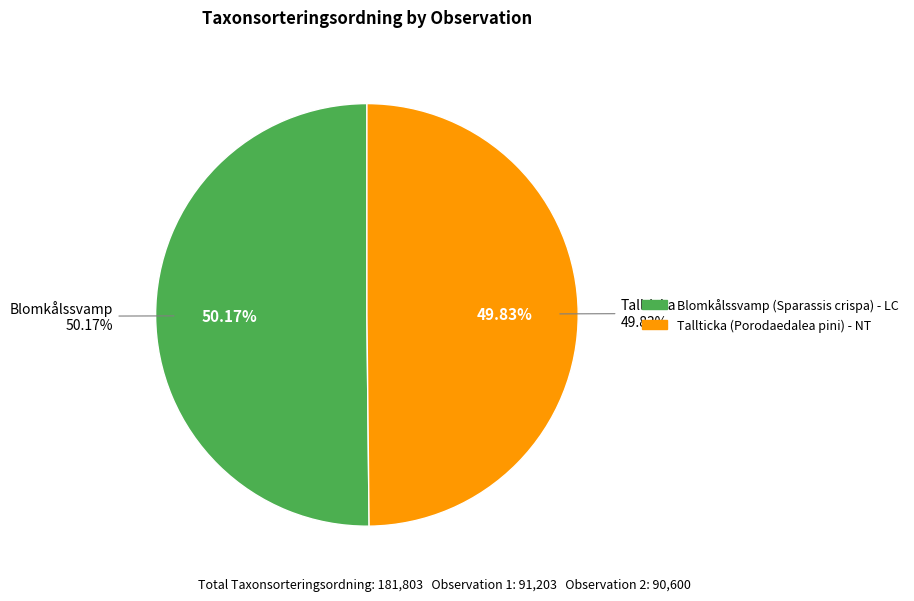

Which category has the biggest portion of the pie?

Blomkålssvamp (119835339)